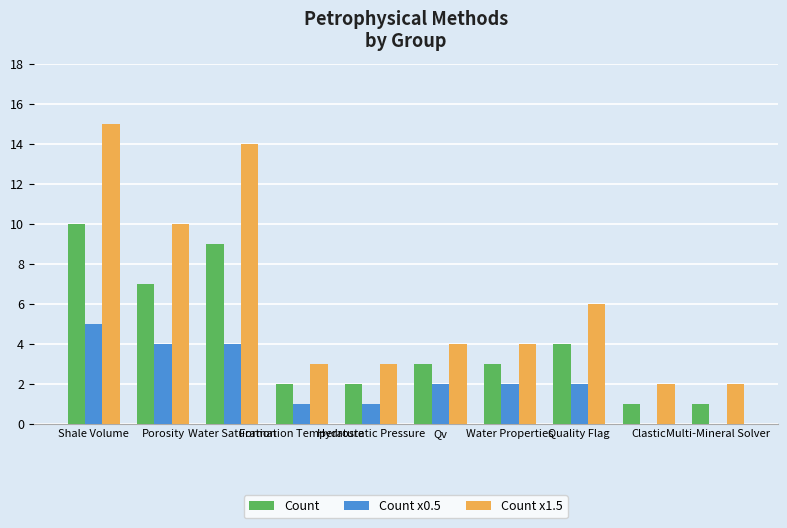

What is the maximum value for Count x0.5?

5